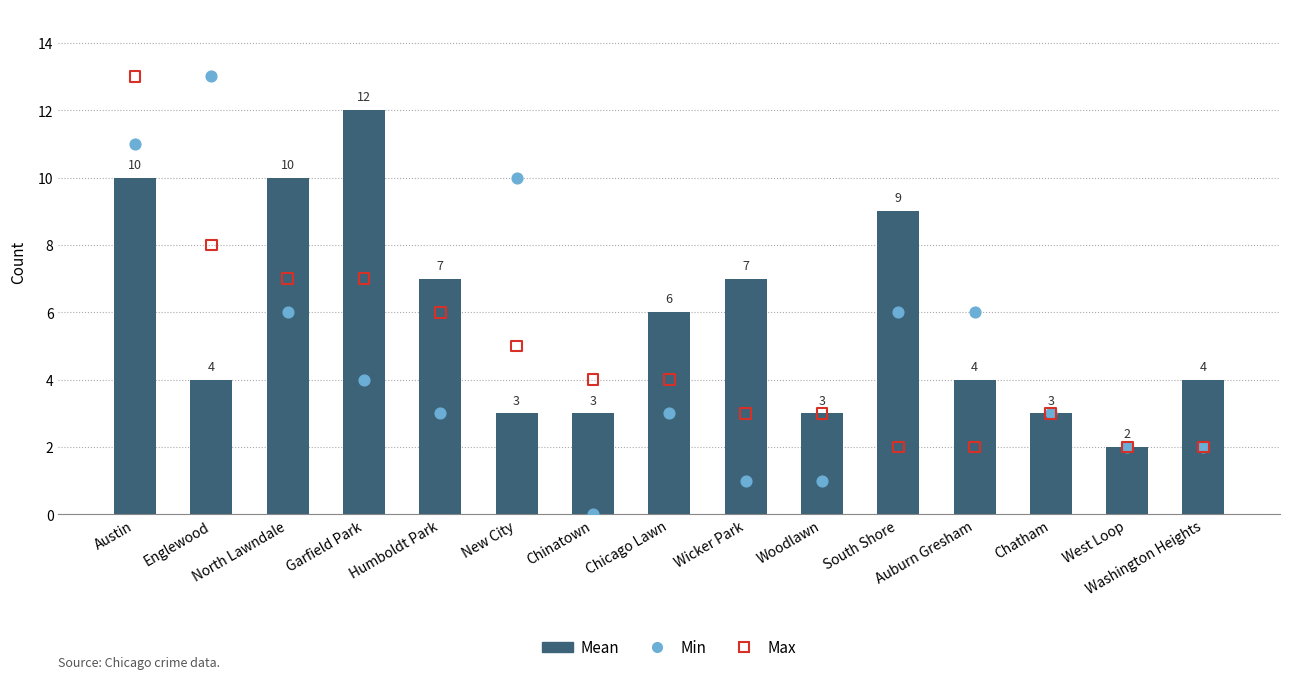

Which series contains the highest Y value?

Min